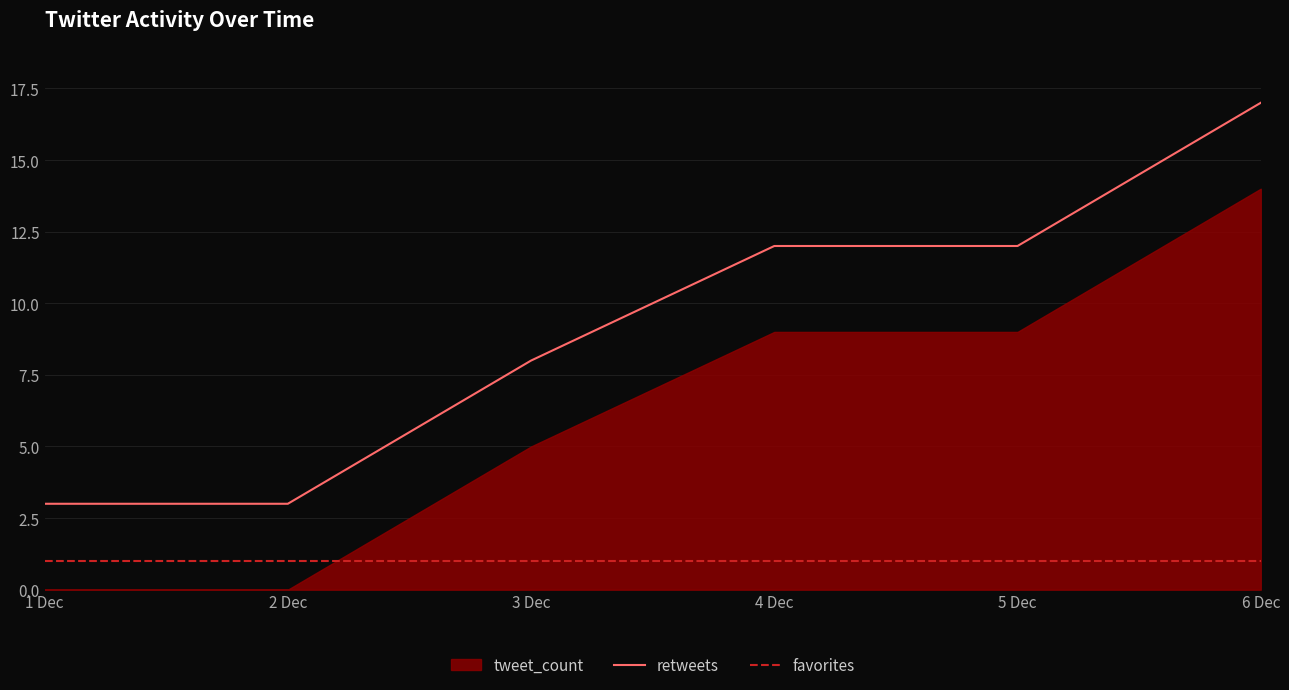

What is the value of the favorites point at the 4th from the left?

1